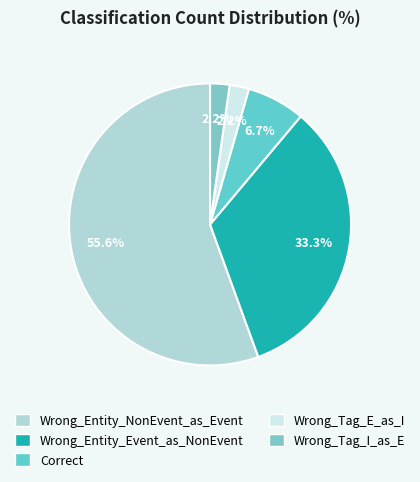

Do Wrong_Tag_E_as_I and Correct together represent more than half of the pie?

No